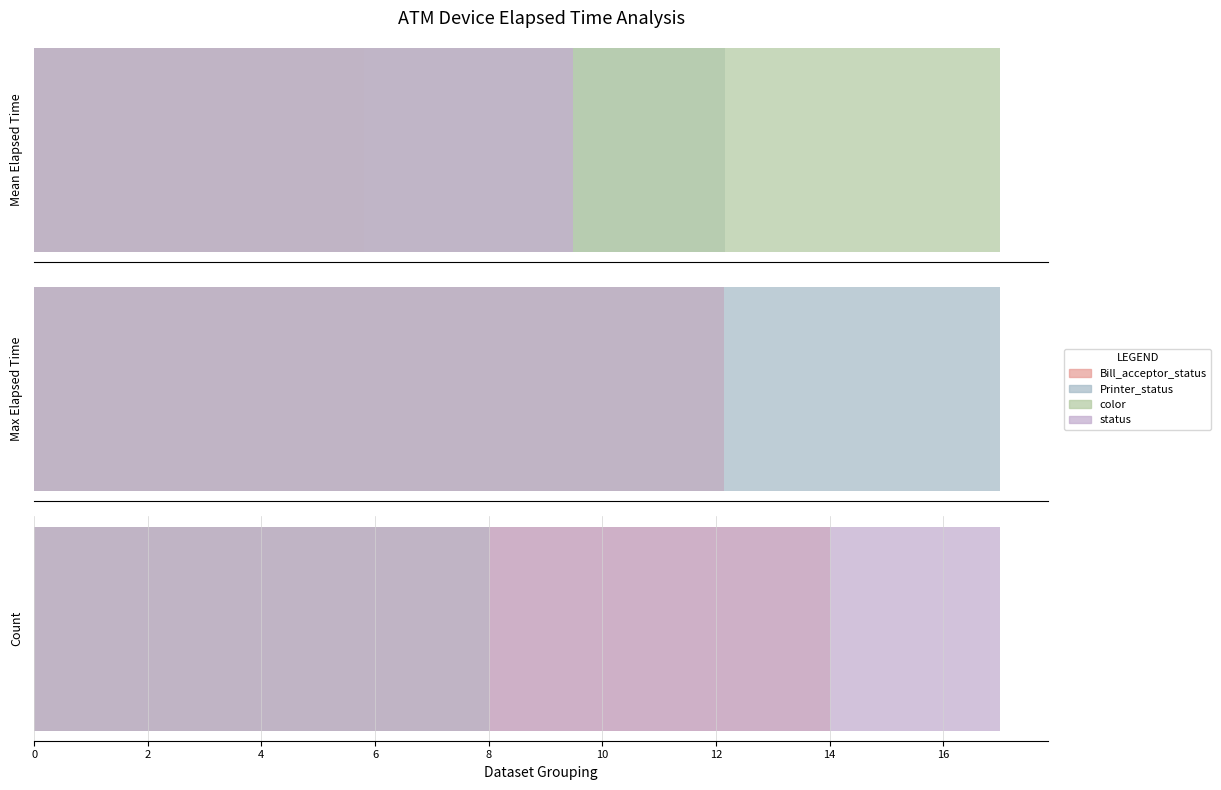

At which label does status reach its minimum?

9